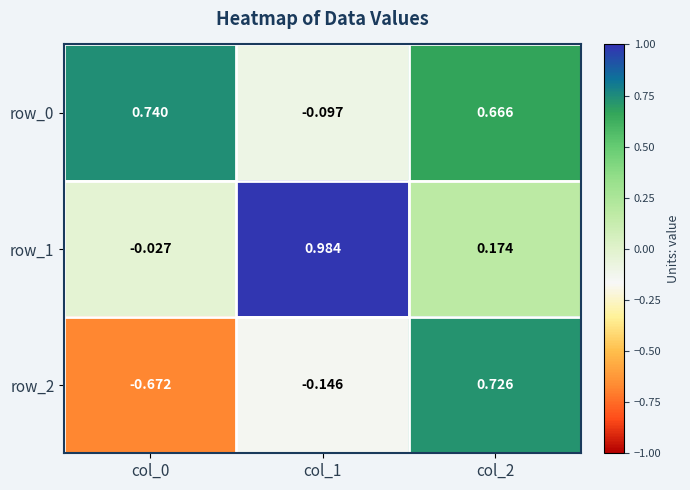

How many positive values does the row_0 series have?

2